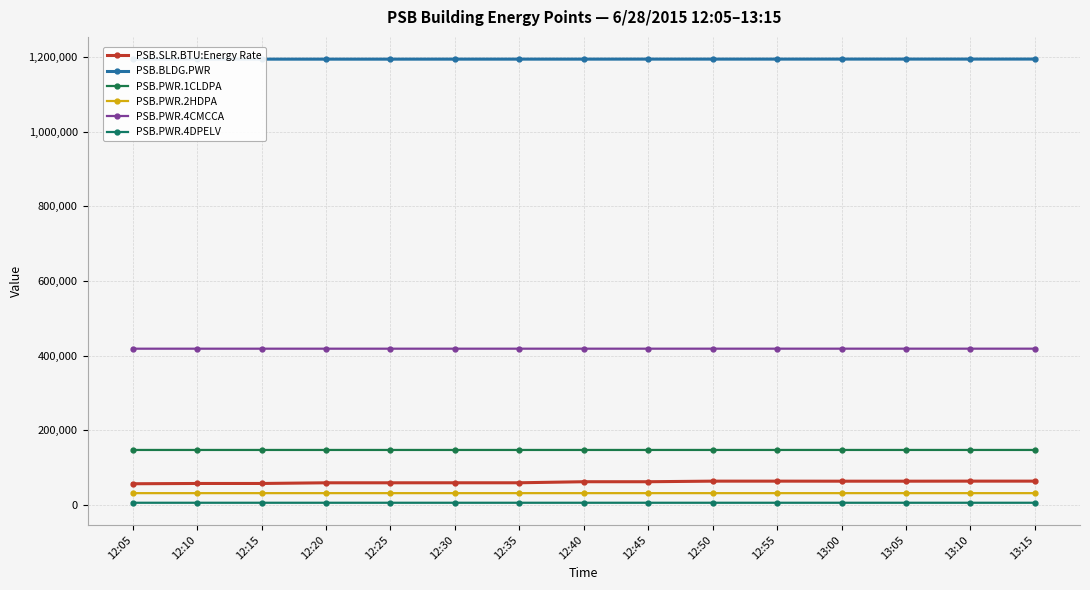

What is the value of the PSB.PWR.4DPELV point at the 14th from the left?

5345.0